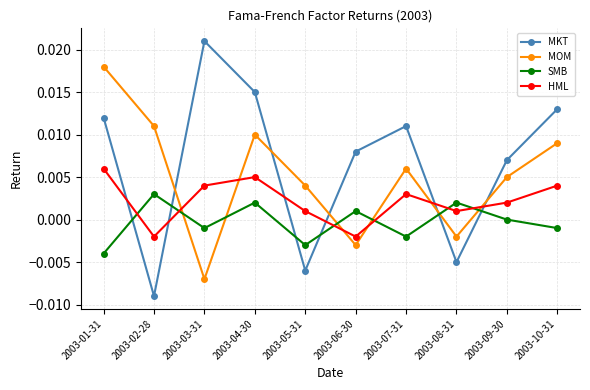

Does the chart display data point markers on the line(s)?

Yes